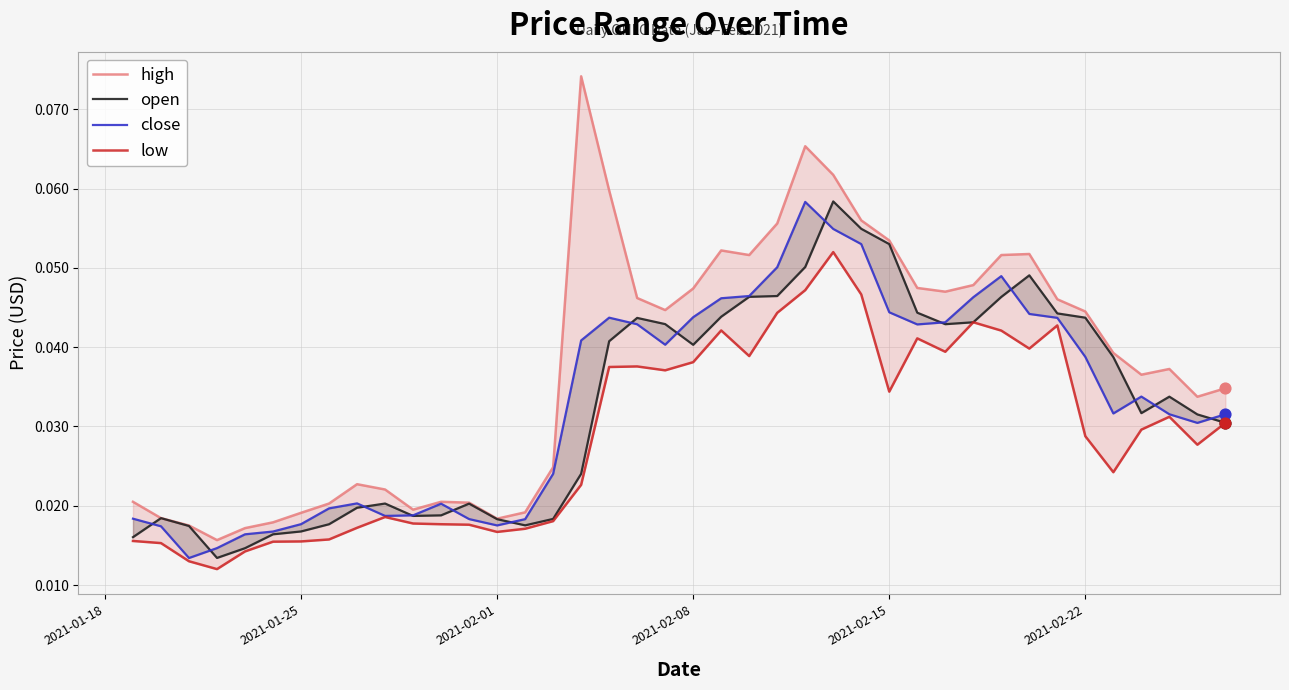

Which series reaches the maximum Y coordinate?

high